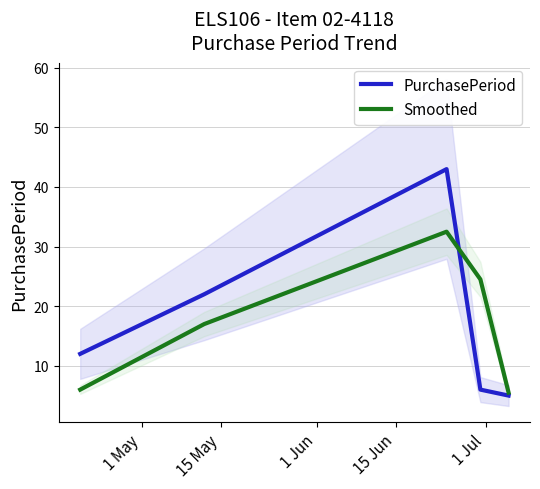

What is the sum of all PurchasePeriod values?

88.0